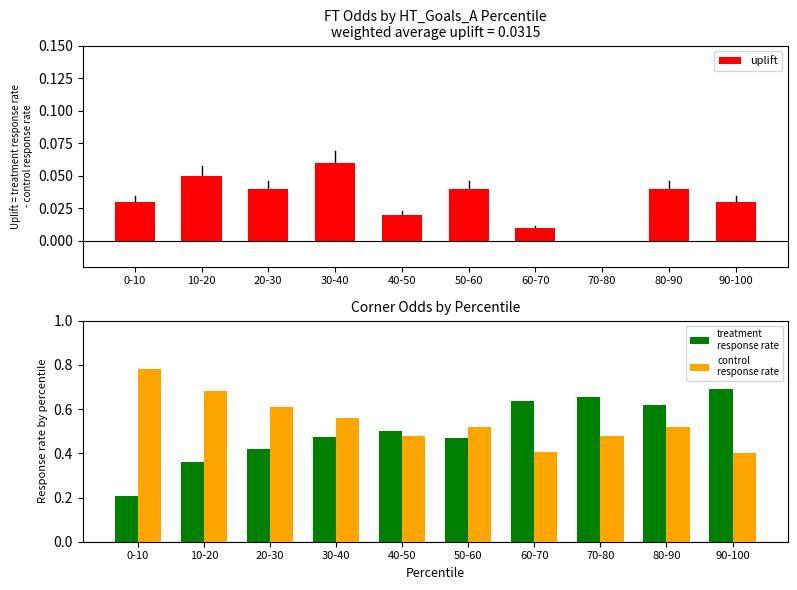

The treatment
response rate series shows 0.1 at 0-10. True or false?

False